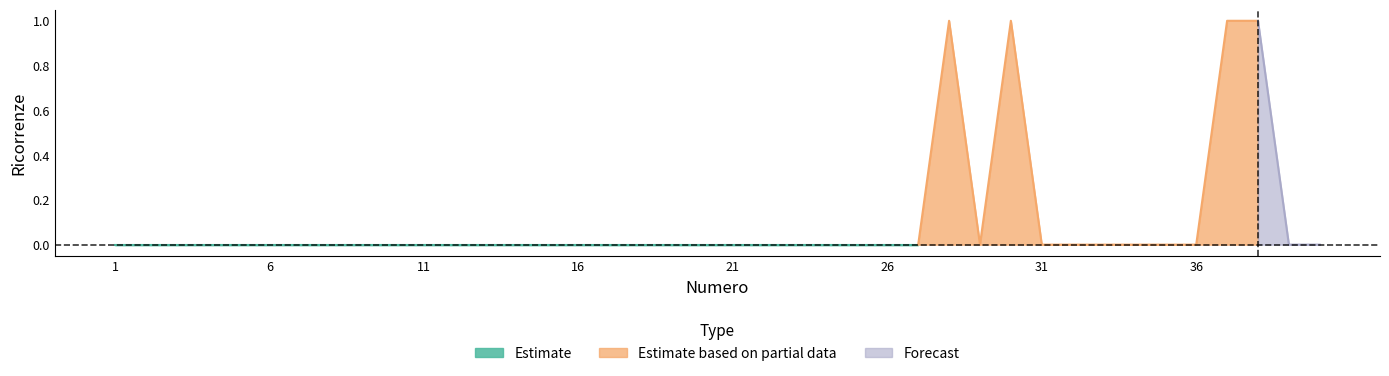

What is the difference between the second highest and minimum values?

1